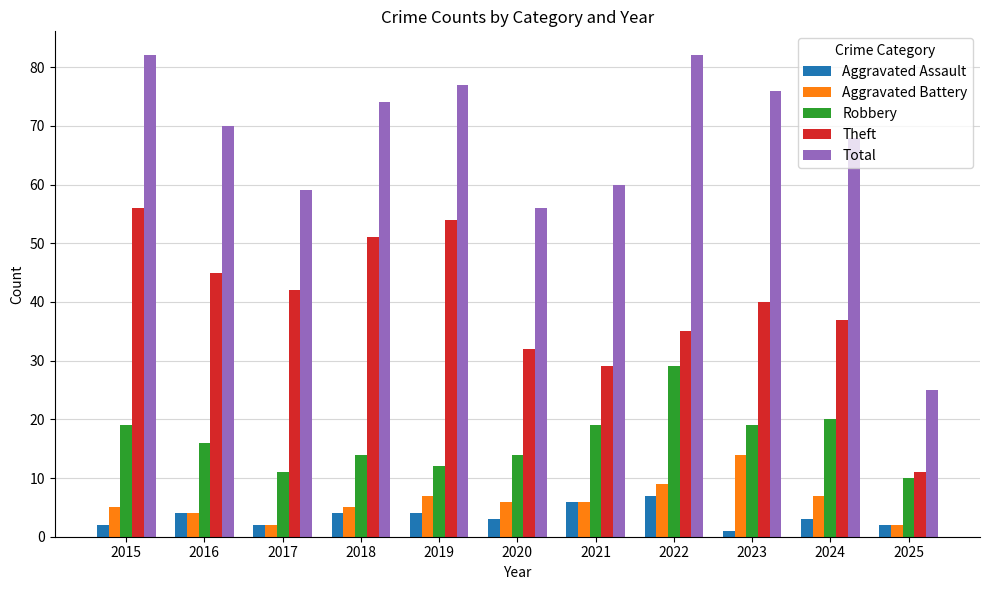

Rank the series by their maximum value, from lowest to highest.

Aggravated Assault, Aggravated Battery, Robbery, Theft, Total